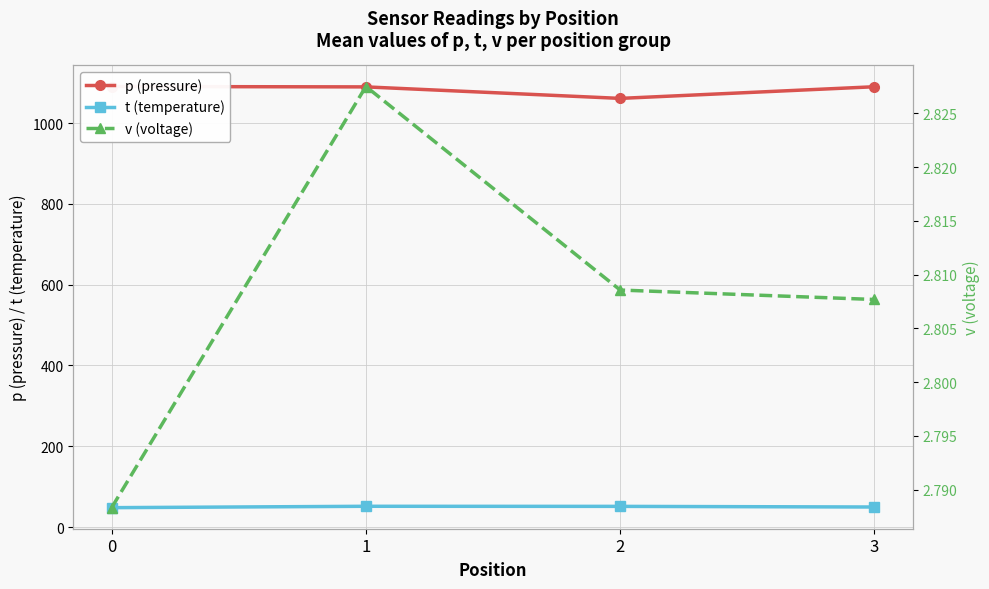

Reading right to left, what are all the values shown in this chart?

p (pressure): 3=1090.0	2=1061.1	1=1089.6	0=1090.6
t (temperature): 3=49.7	2=51.3	1=51.5	0=48.1
v (voltage): 3=2.8	2=2.8	1=2.8	0=2.8